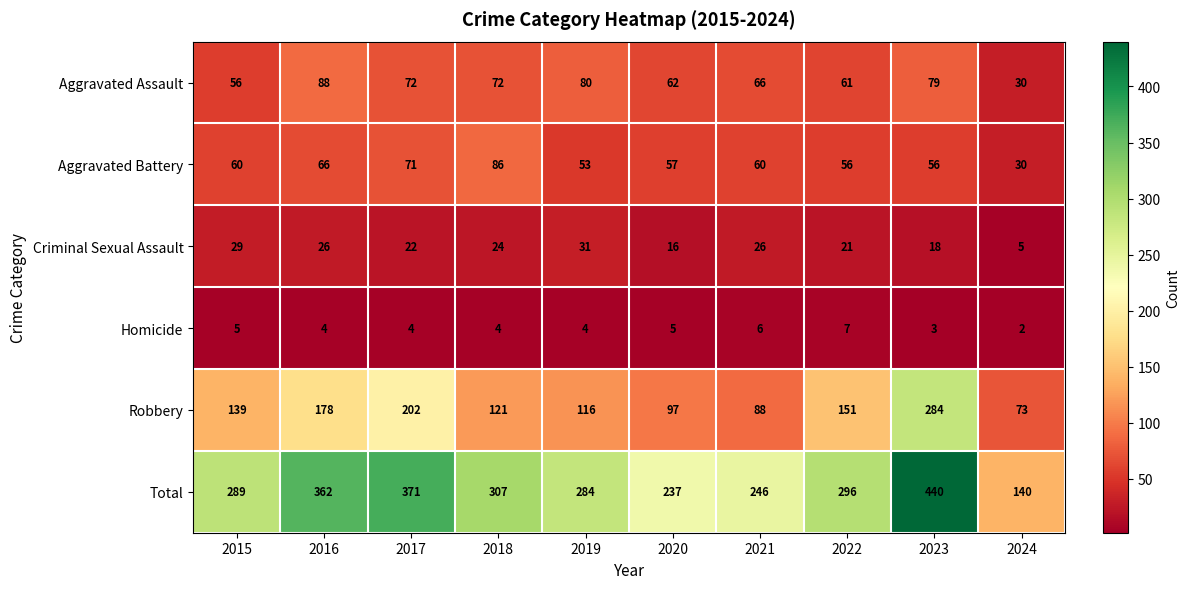

At which label does Homicide first exceed 4?

2015